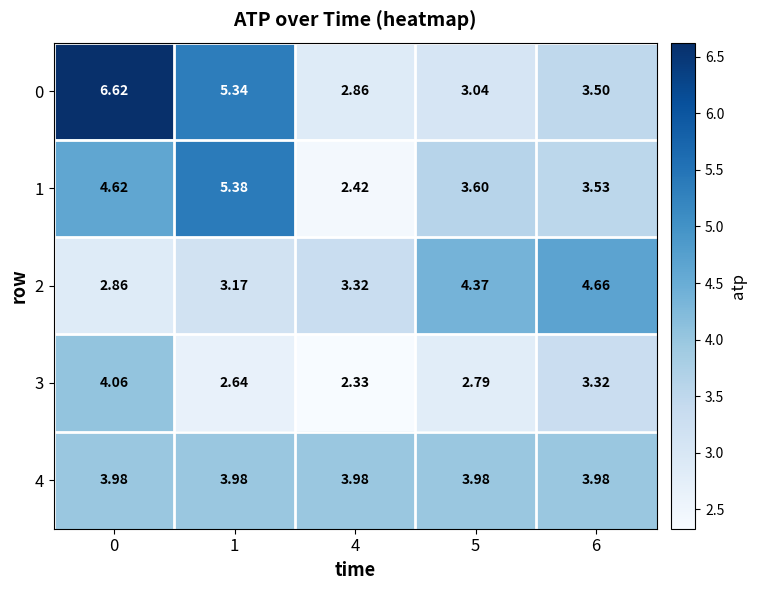

Is the value of 4 at 0 greater than the value of 1 at 1?

No